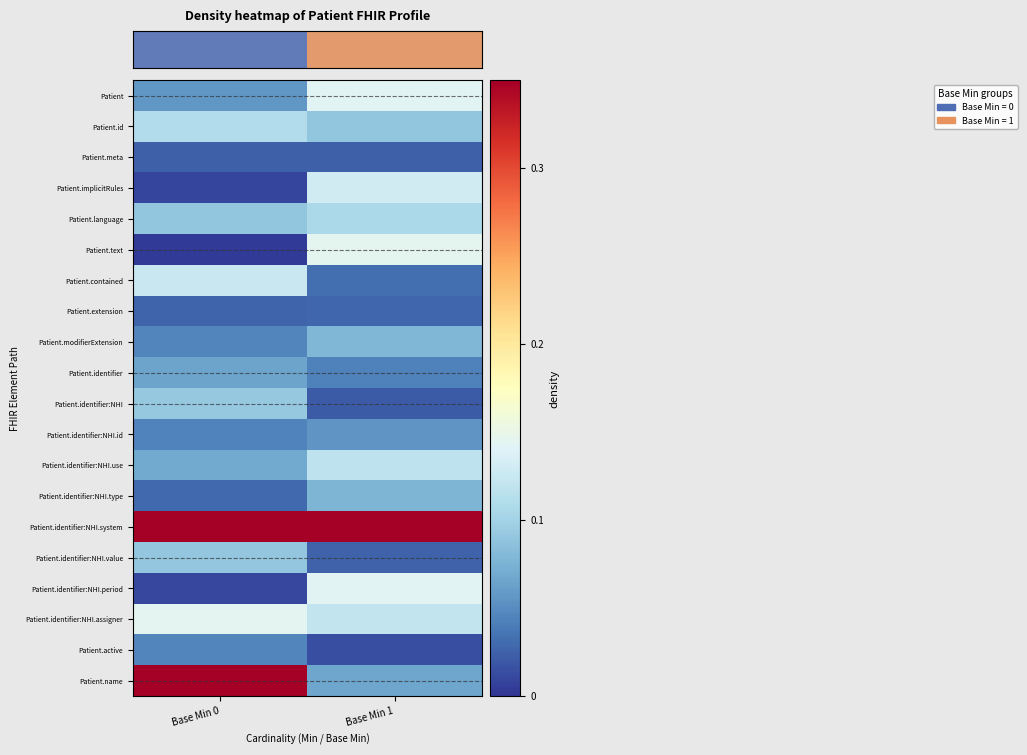

At which category is the sum across all series the highest?

Base Min 0